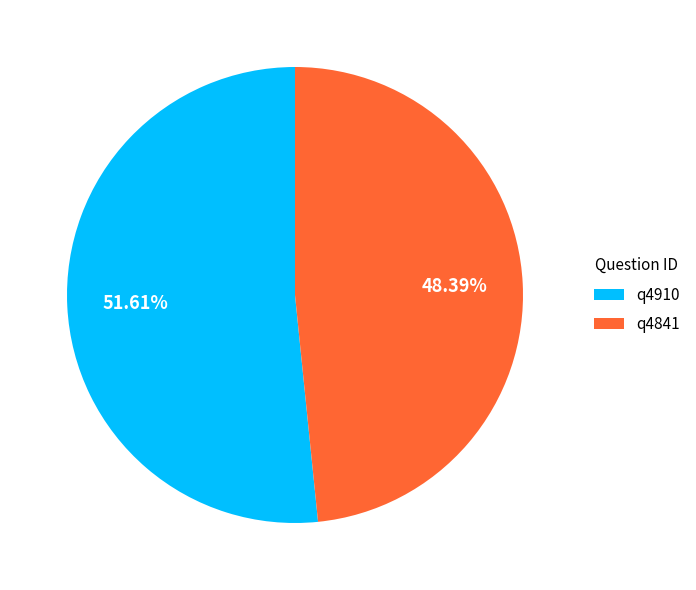

Which category accounts for the majority?

q4910